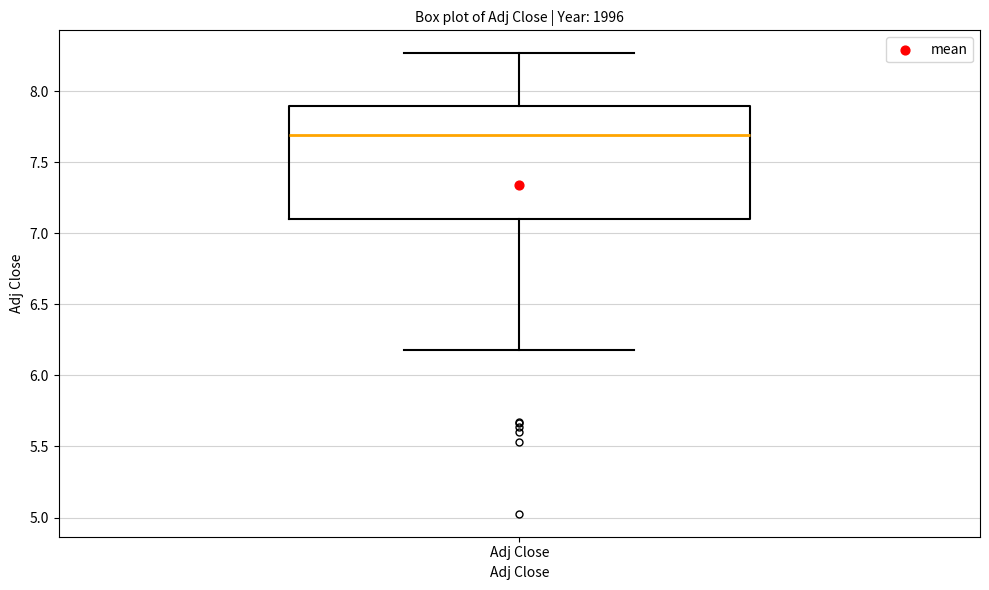

Transcribe this box plot: give where the median line is, the range the box spans, and where the two whiskers end, as read against the y-axis. The values are not printed on the chart, so give them approximately, as read against the axis.

median 7.70, box 7.10 to 7.90, whiskers 6.20 to 8.25